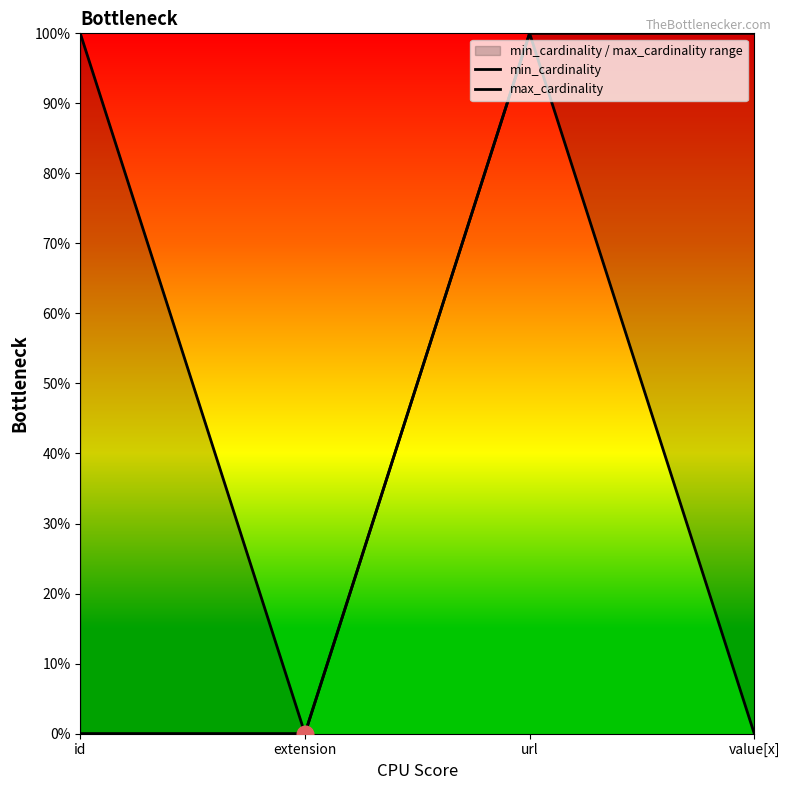

What position from the left is url?

3